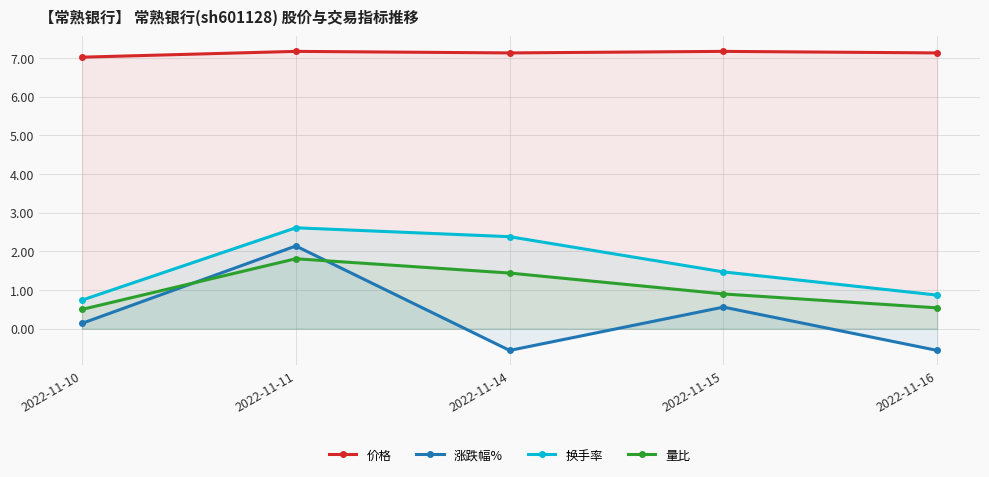

At how many categories does at least one series exceed 0?

5